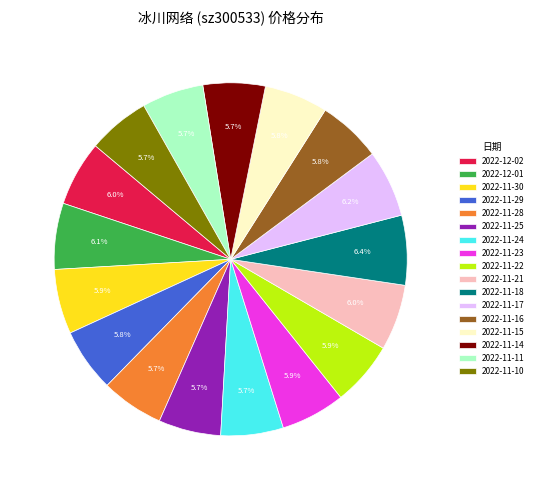

What is the total percentage of 2022-11-24 and 2022-11-11?

11.4%